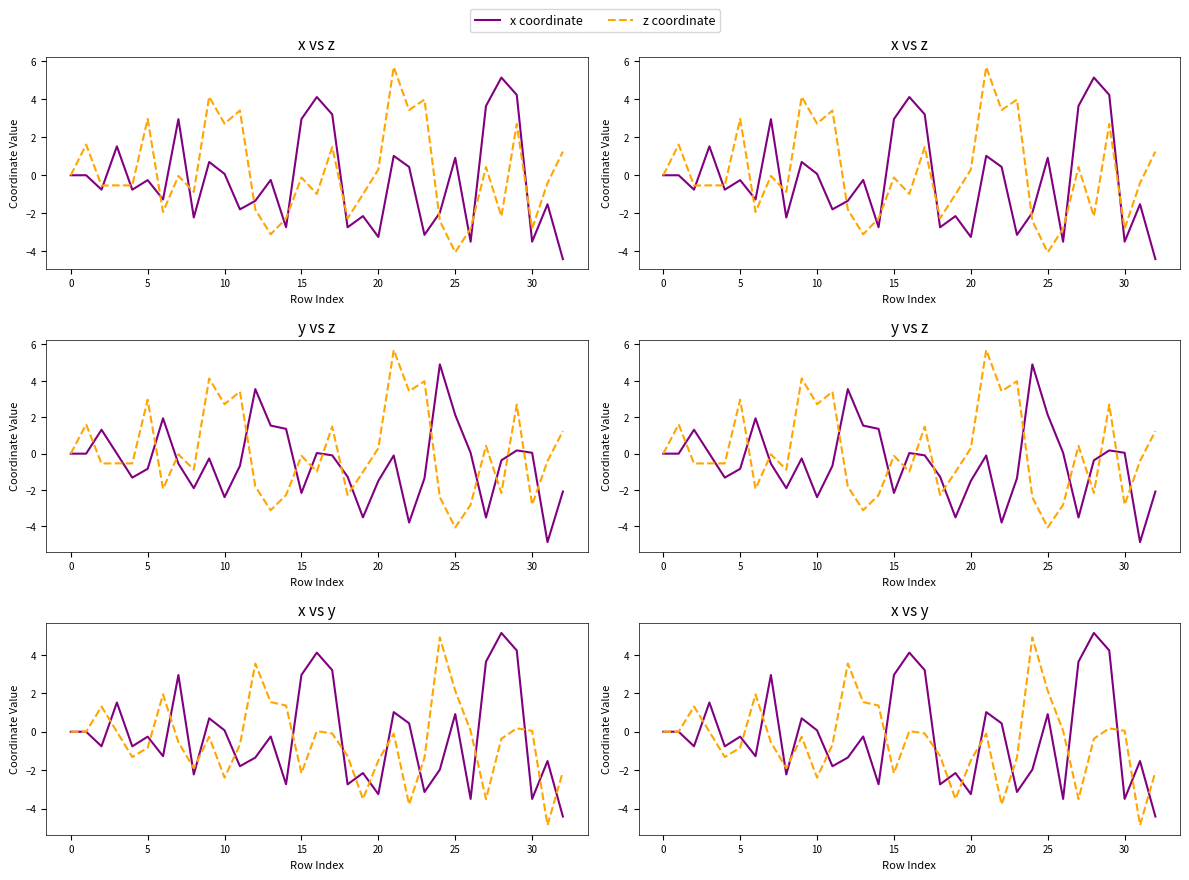

The value of y coordinate at 27 is -3.5. True or false?

True